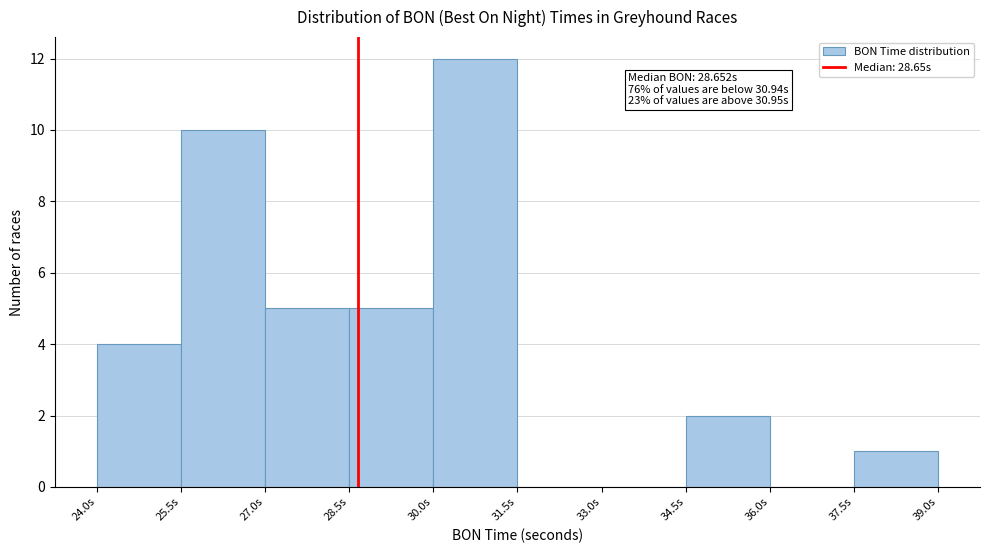

Which range on the x-axis has the tallest bar?

30.0 to 31.5